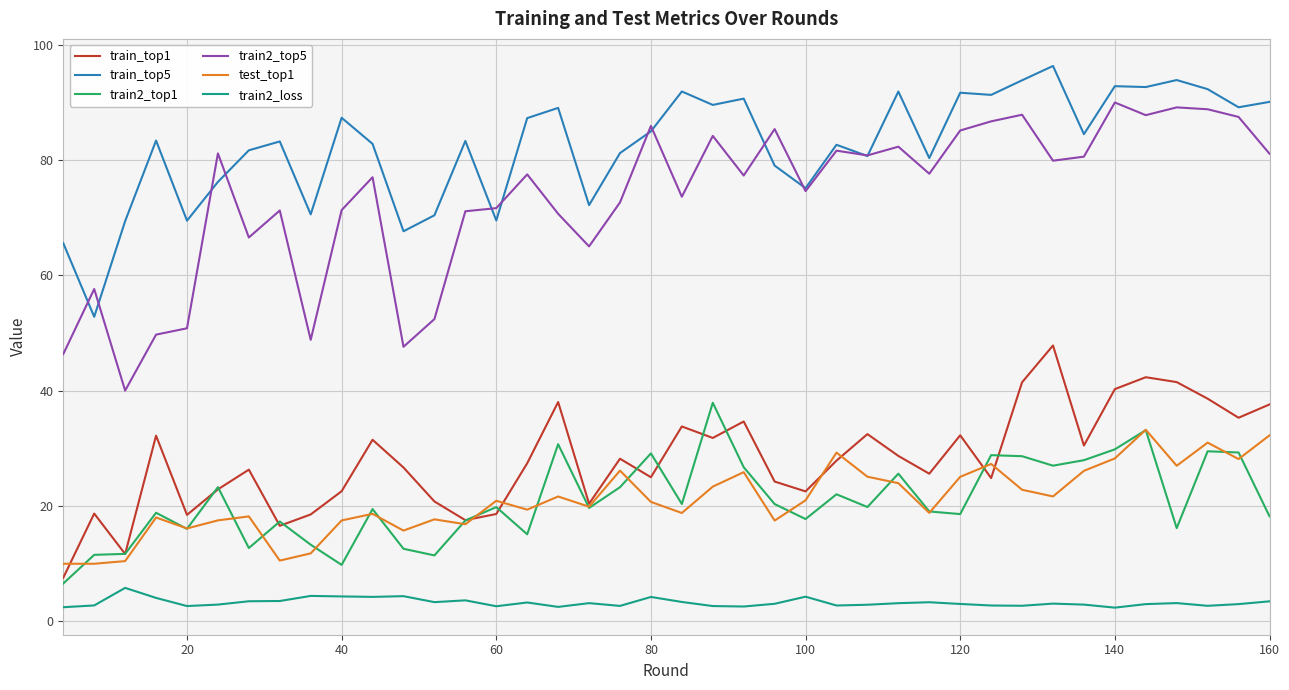

True or false: train2_top5 and train_top1 cross at least once.

False